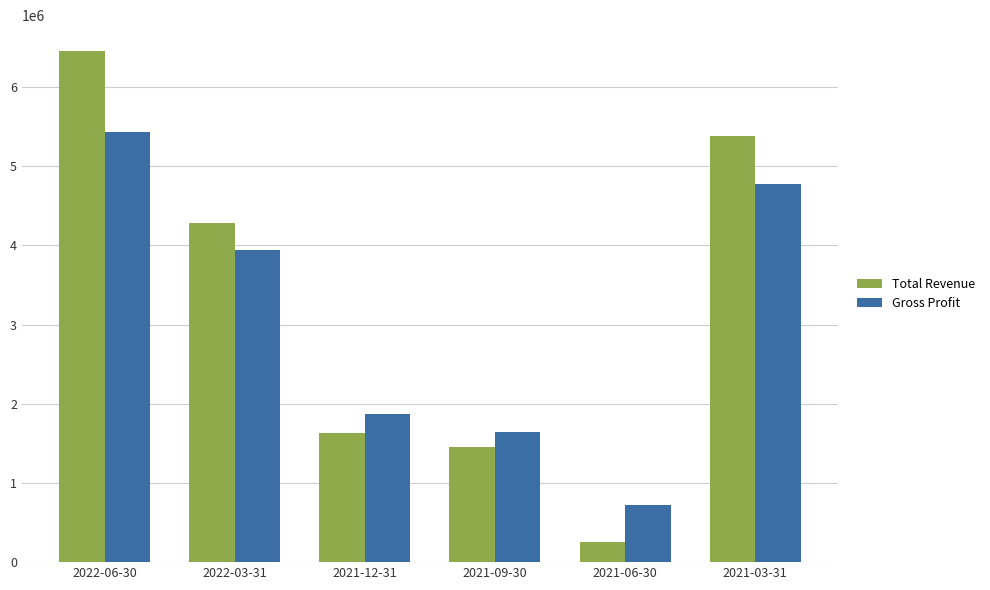

How many series are shown in this chart?

2